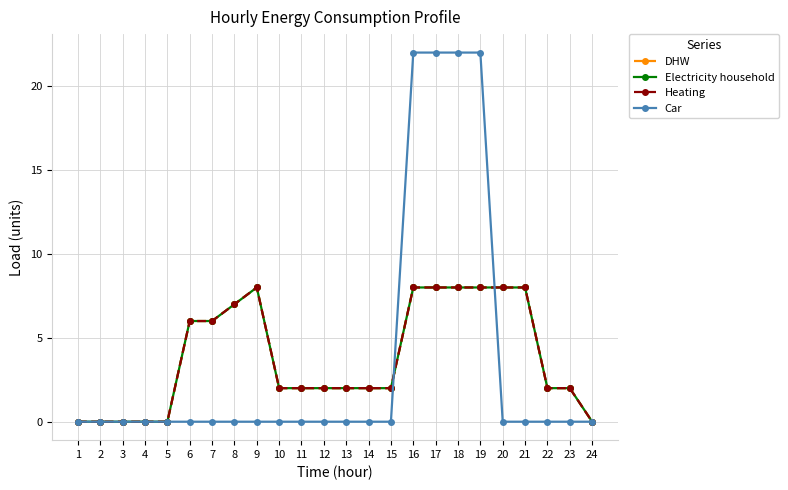

Is the value of Car at 19 greater than the value of DHW at 20?

Yes